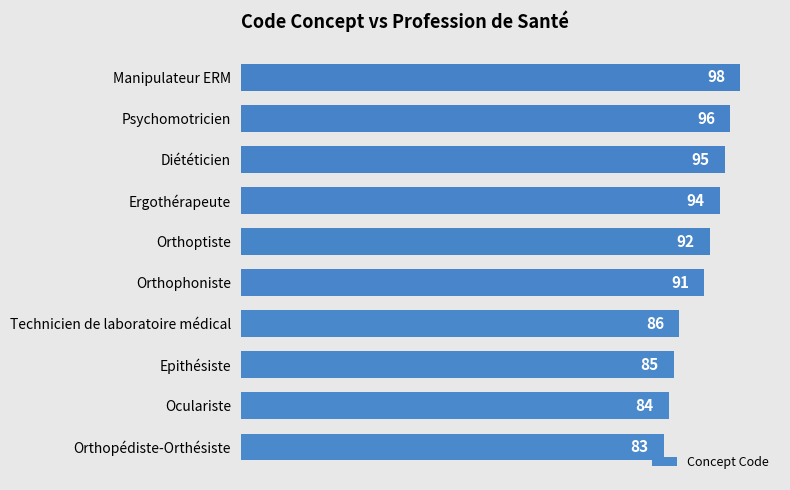

Between Psychomotricien and Orthoptiste, which is larger?

Psychomotricien